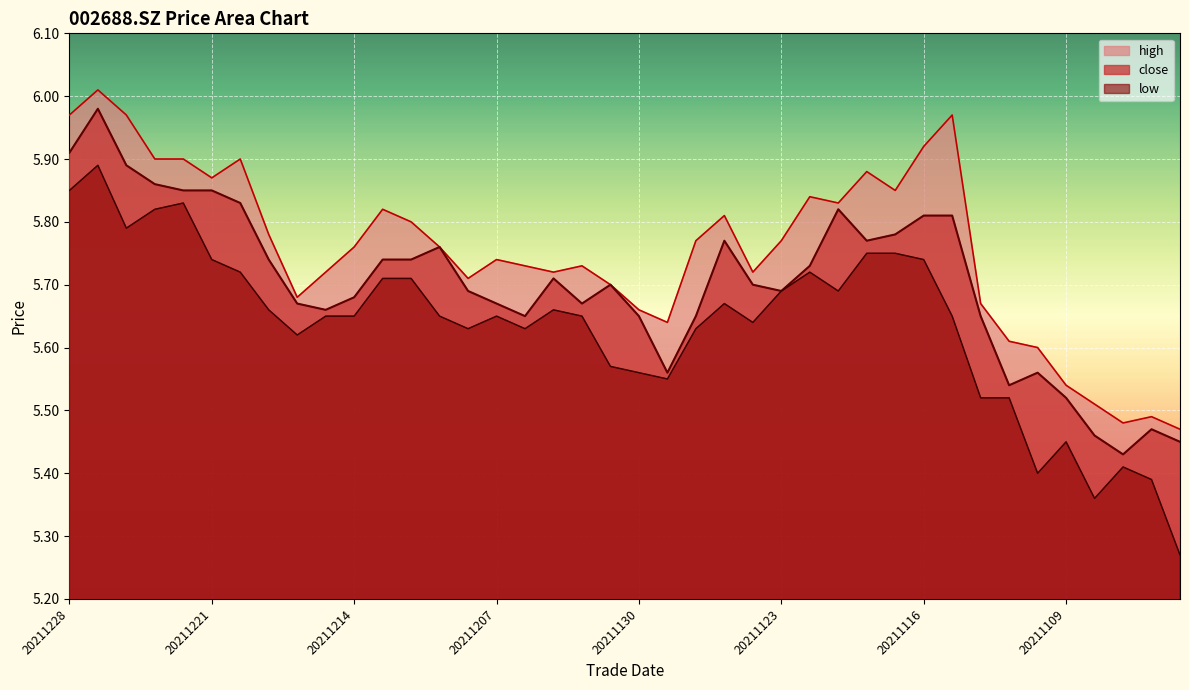

Does the chart display data point markers on the line(s)?

No